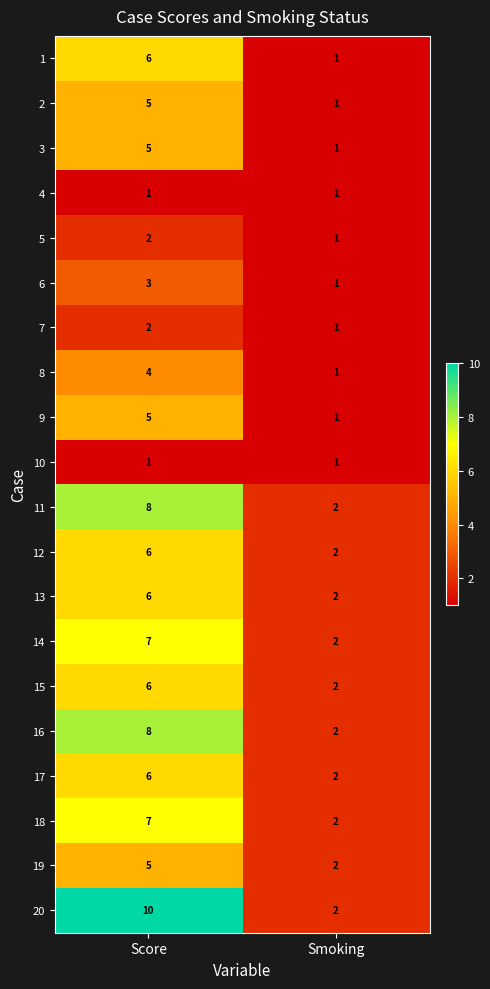

What is the spread (max minus min) of values at Smoking?

1